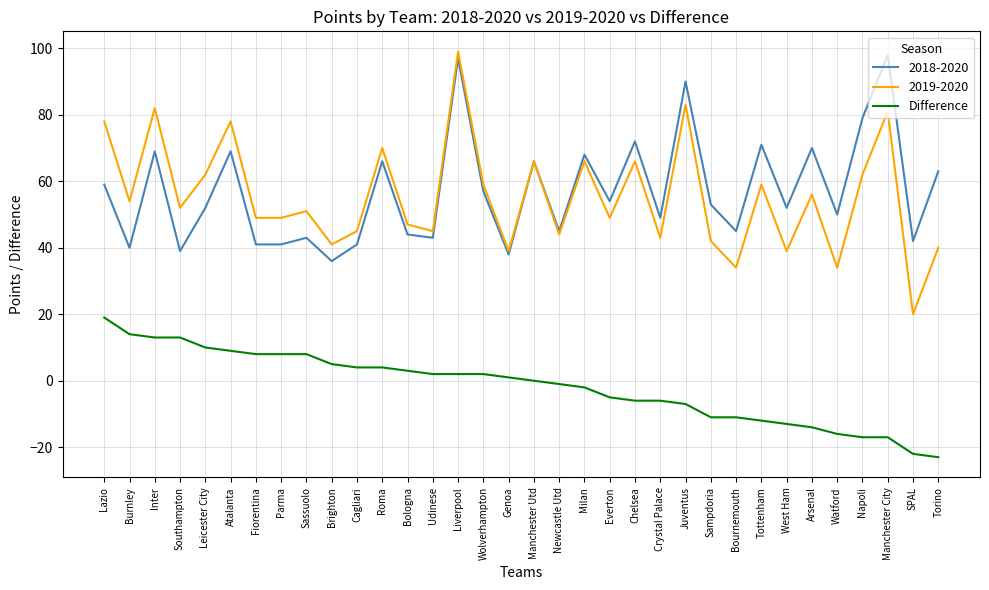

Is it true that 2018-2020 equals 45 at Newcastle Utd?

True